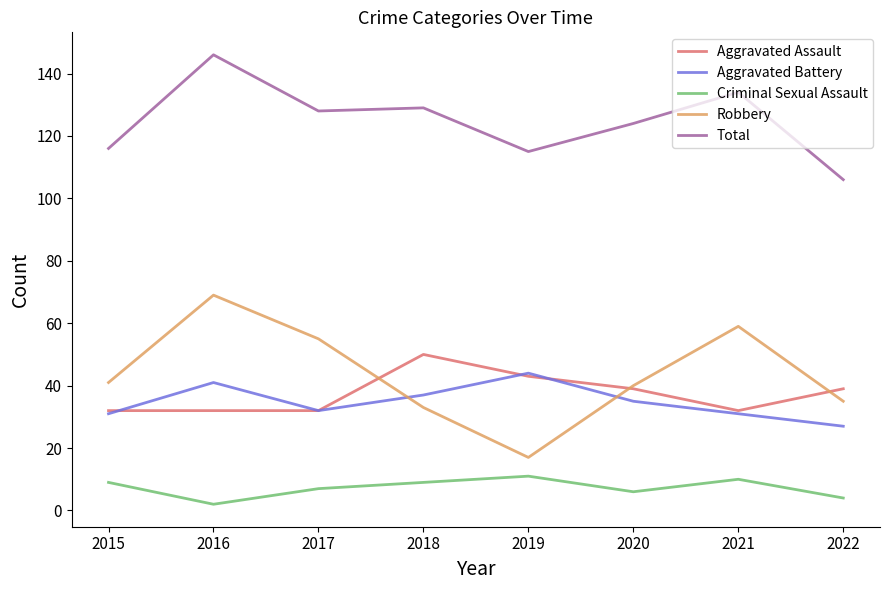

What is the smallest value displayed?

2